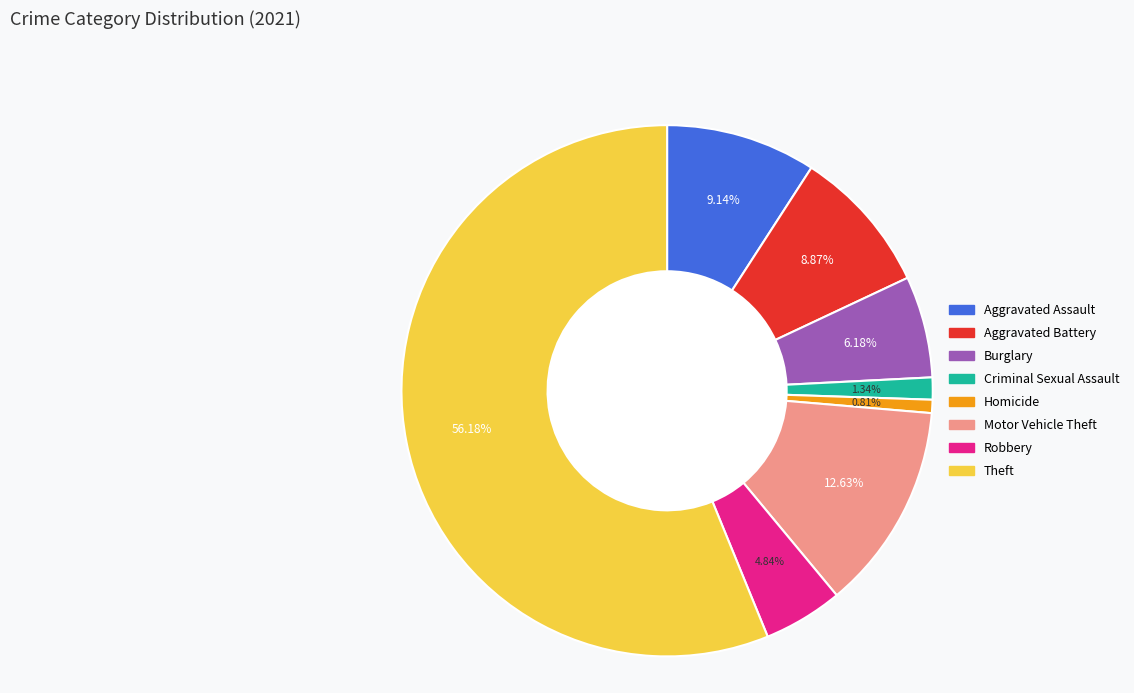

Is there any slice that represents more than half of the pie?

Yes